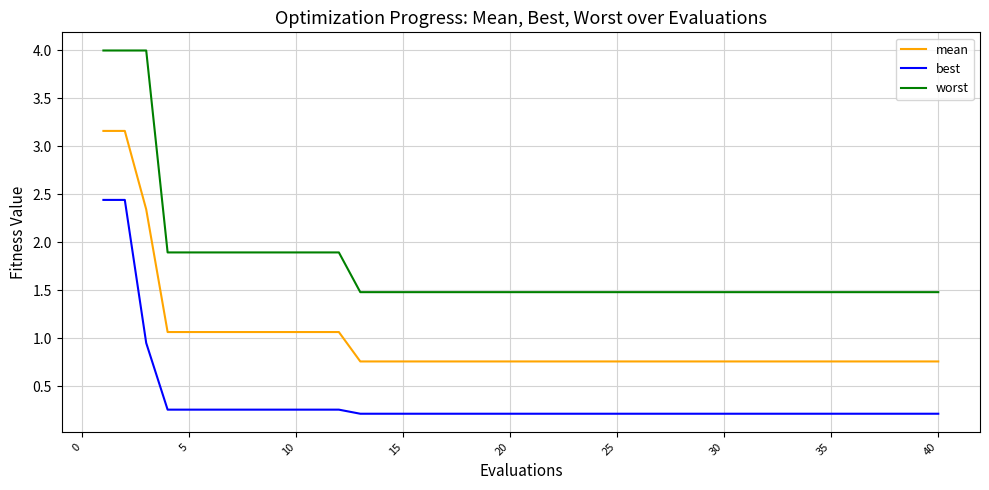

What is the difference between the maximum and minimum values in the best series?

2.2